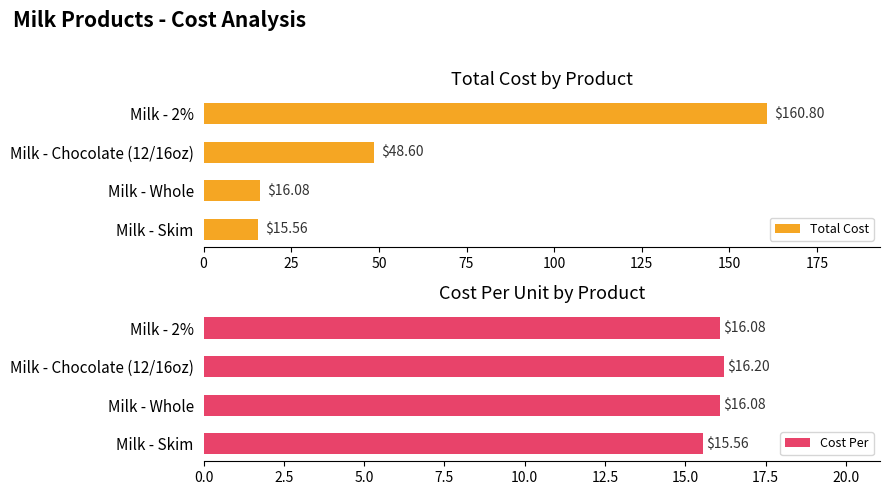

Which category has the lowest value in the Total Cost series?

Milk - Skim